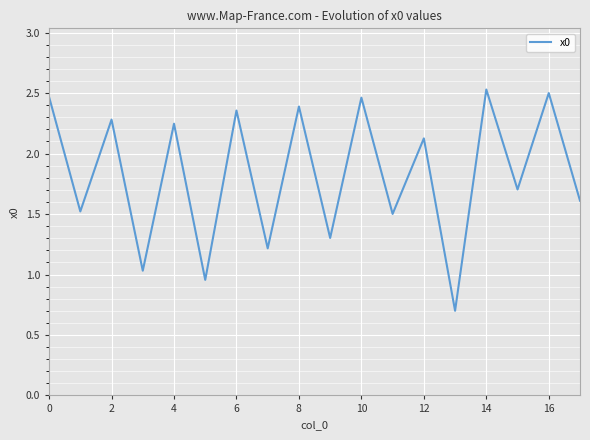

What is the smallest value displayed?

0.7